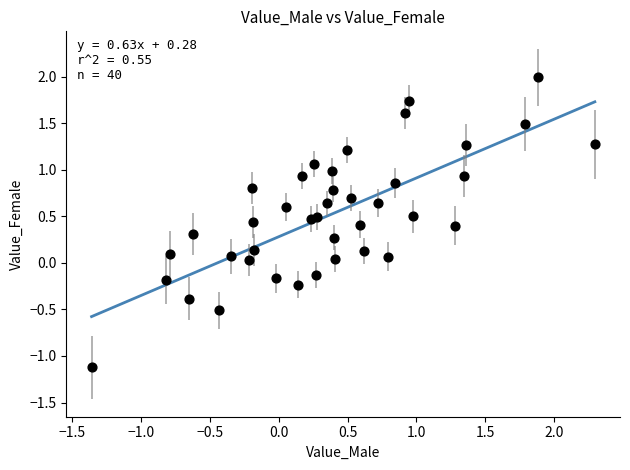

What is the range of Y values (max minus min)?

3.1